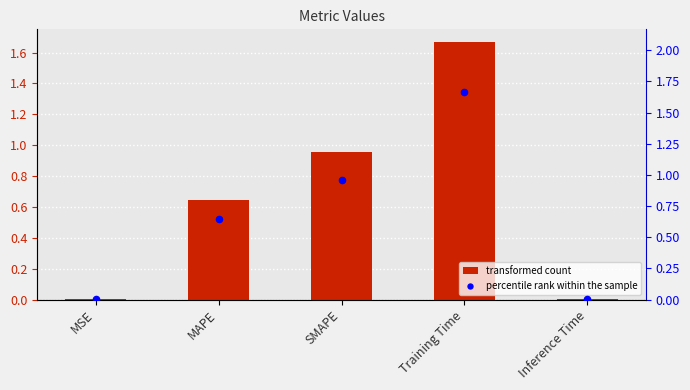

Is the value of col_1 at MSE greater than the value of col_1 (secondary) at MAPE?

No